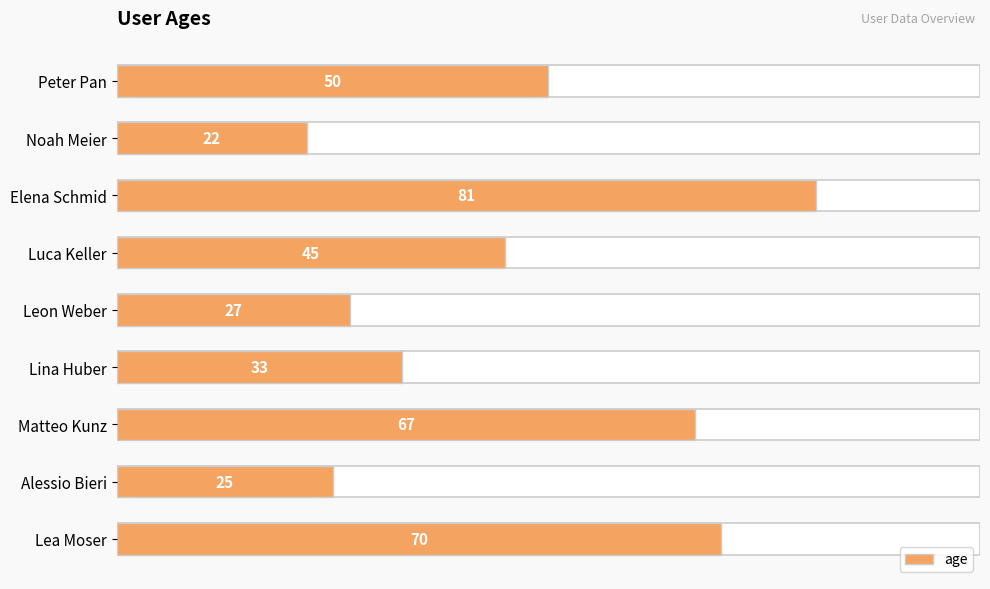

Count the number of categories in the chart.

9